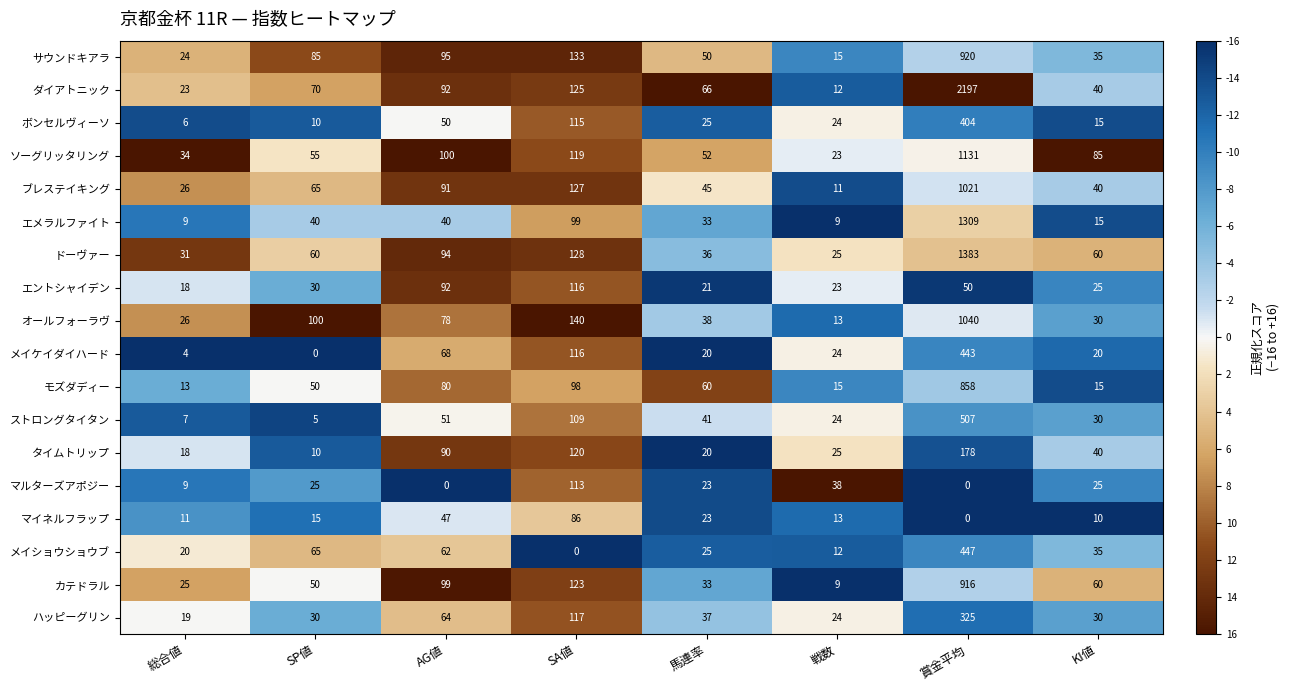

What is the total value across all series at 総合値?

323